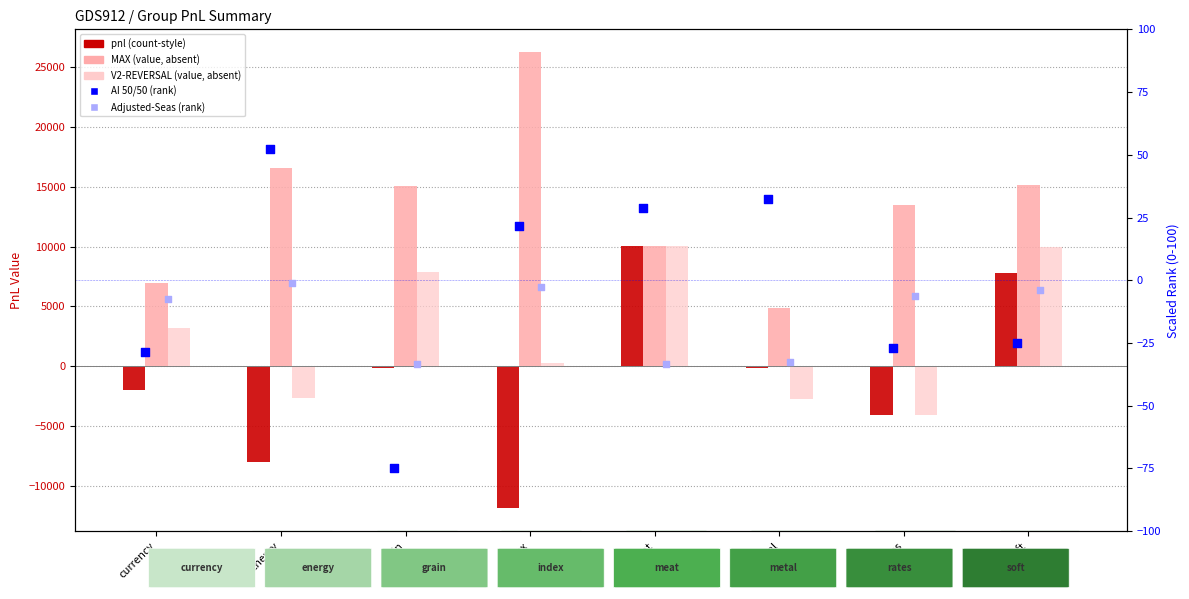

At how many categories does at least one series exceed 5612?

7